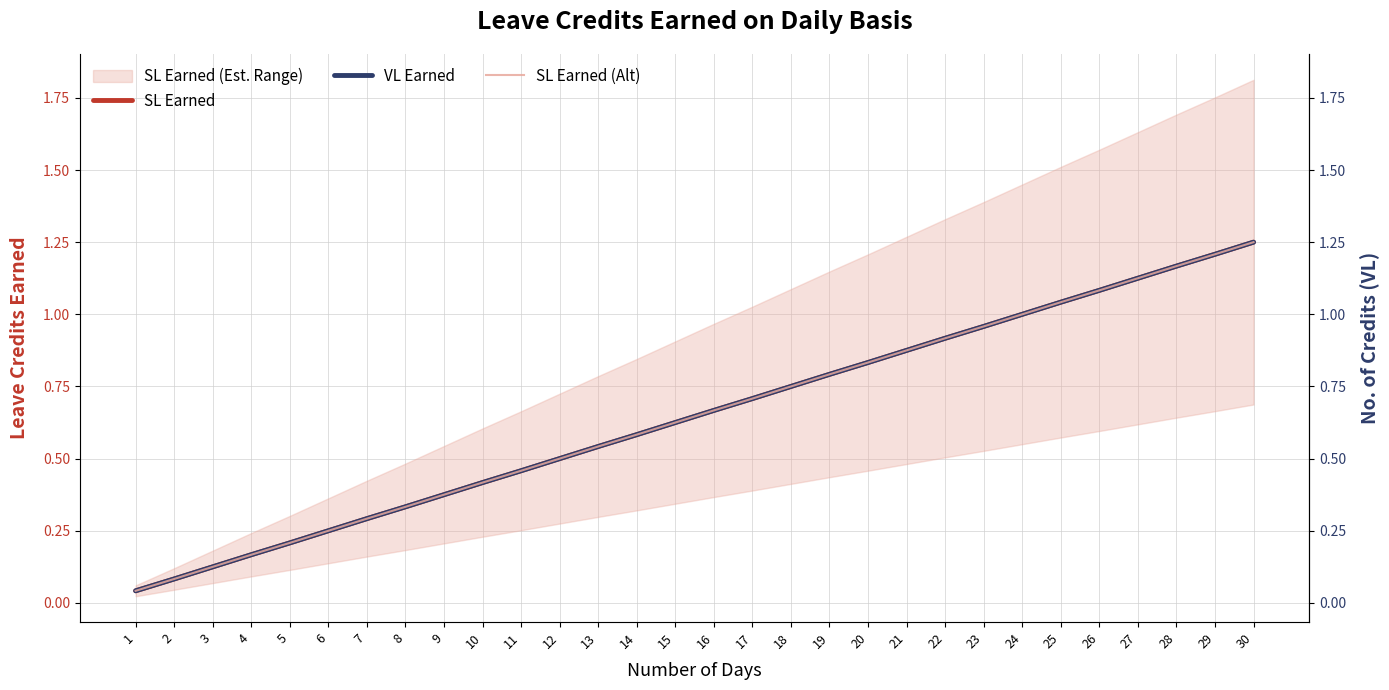

At how many categories does at least one series exceed 1?

6